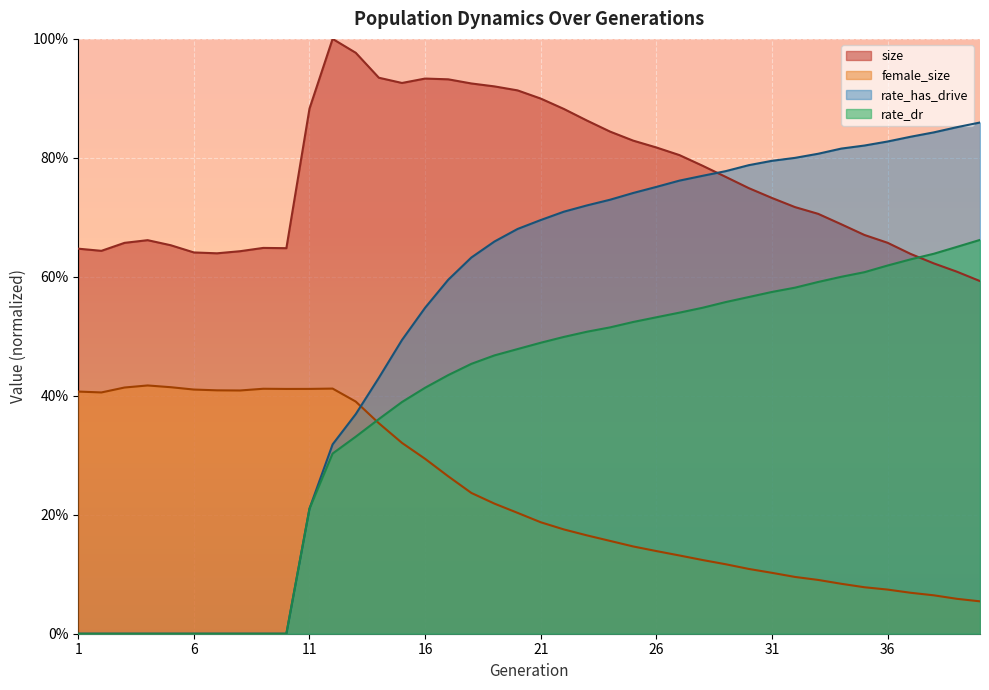

True or false: rate_has_drive has more than 0 points higher than both neighbors.

False